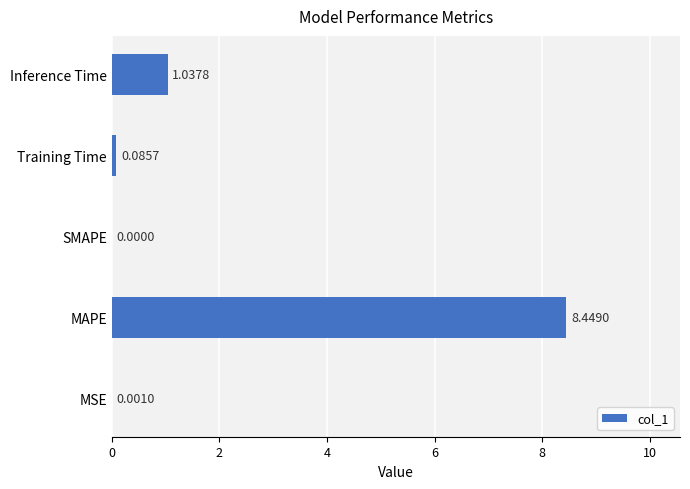

What is the sum of all values?

9.6